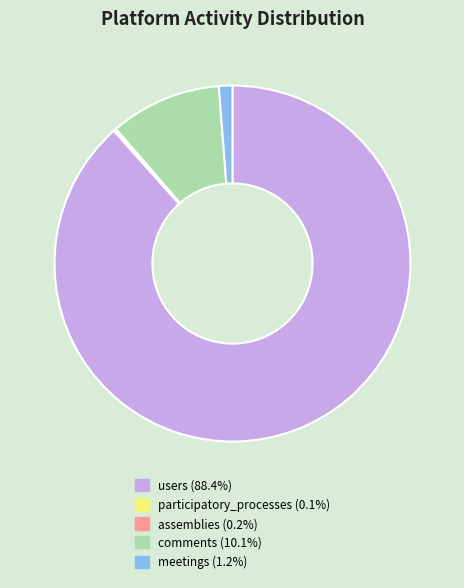

Is there any slice that represents more than half of the pie?

Yes